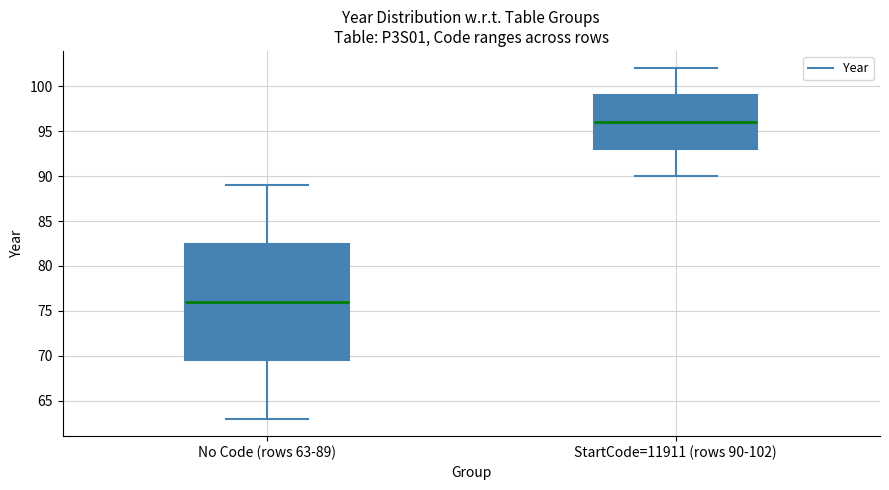

Where does the upper whisker of the box for No Code (rows 63-89) end on the y-axis? The values are not printed on the chart, so give them approximately, as read against the axis.

89.0